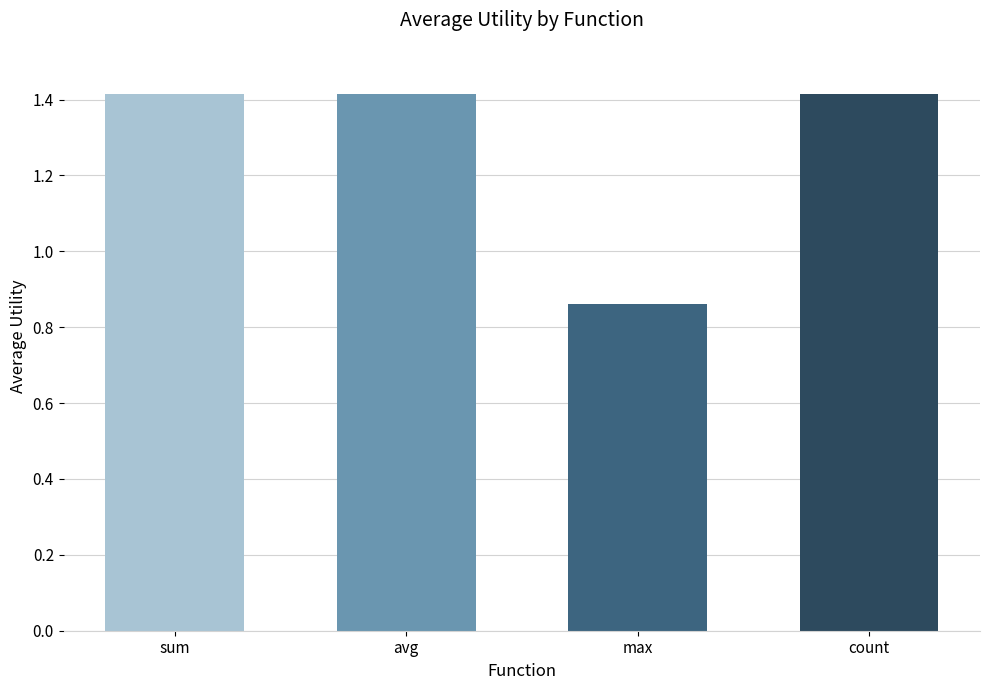

How many distinct data groups are displayed?

1